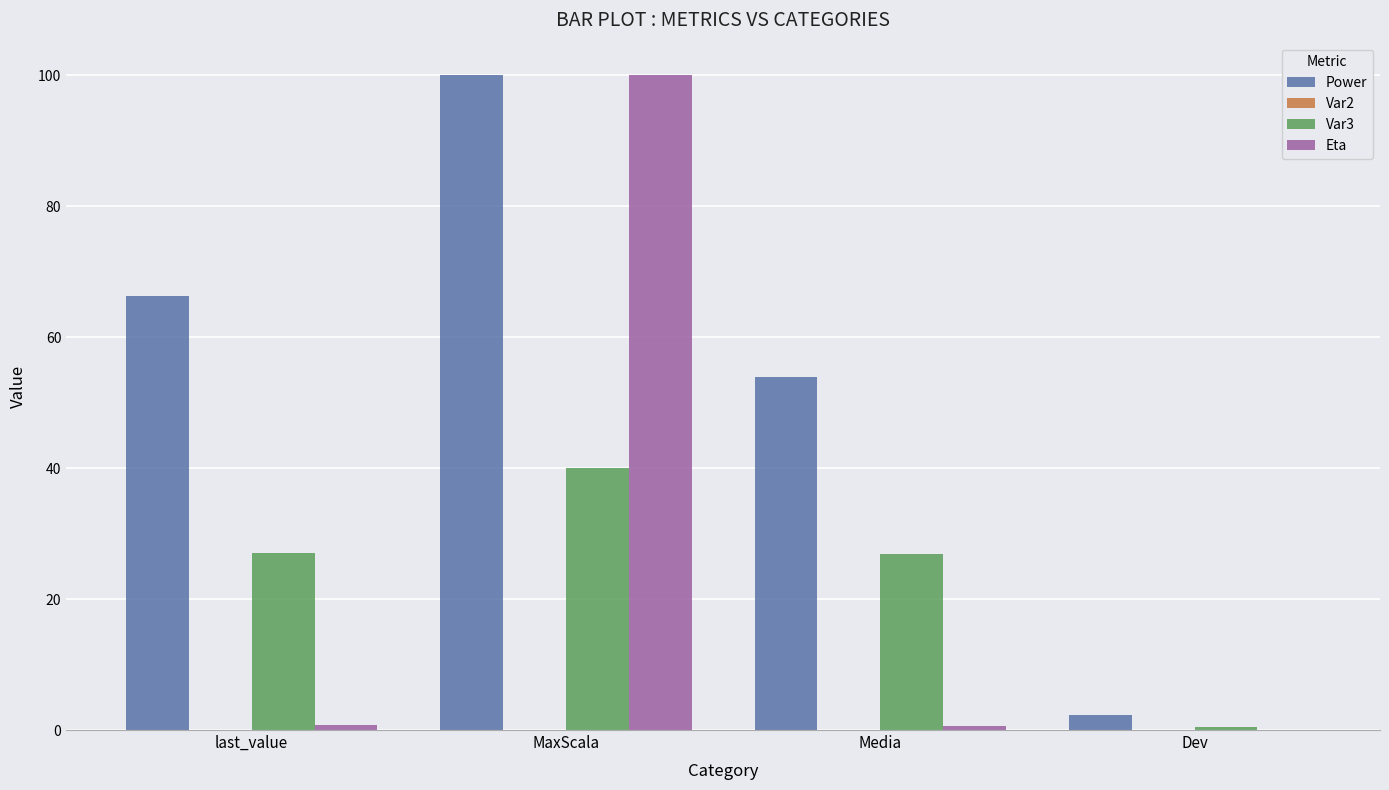

What is the maximum value shown in the chart?

100.0